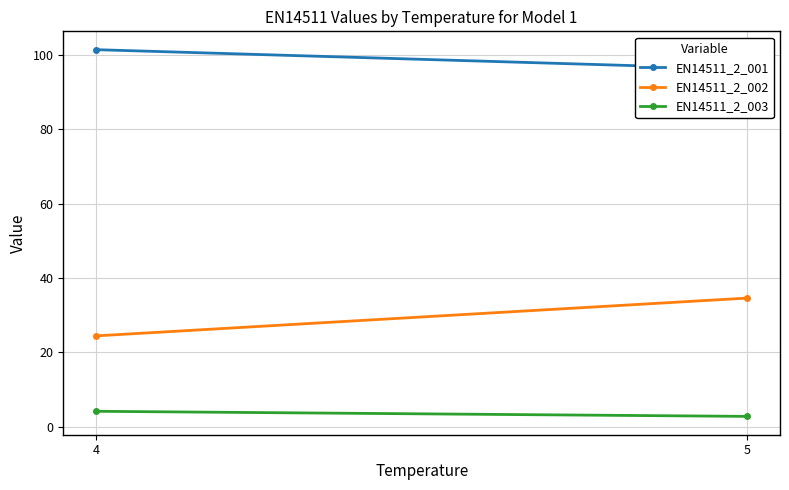

Which series changed the most between 4 and 5?

EN14511_2_002